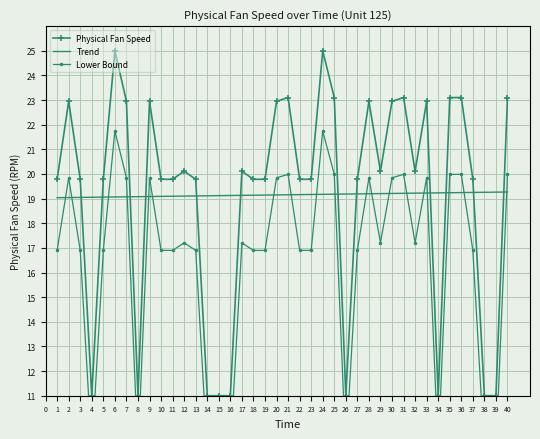

Which series ends up on top after the final intersection of Physical Fan Speed and Trend?

Physical Fan Speed